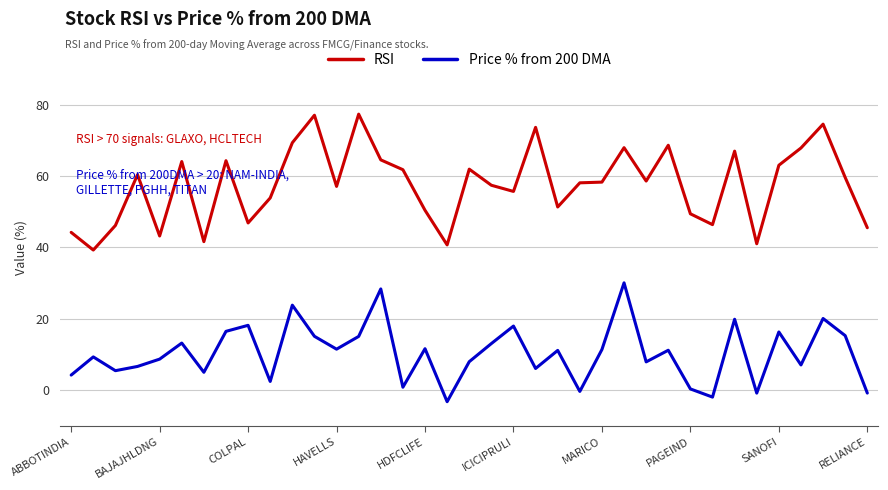

True or false: RSI and Price % from 200 DMA intersect in this chart.

False